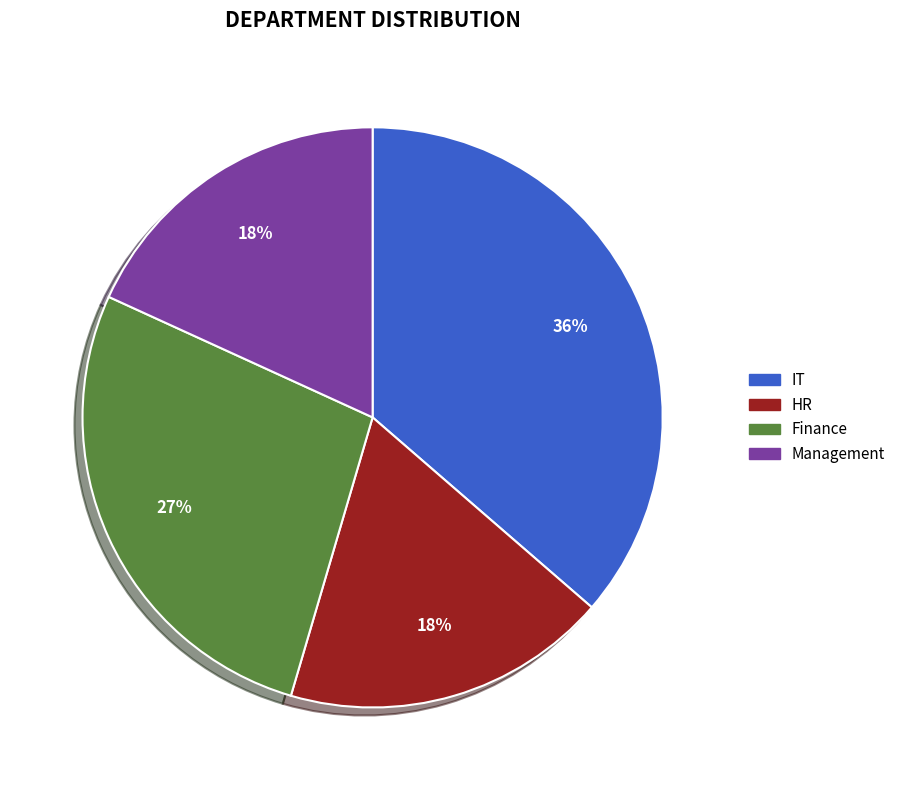

Count the number of slices in the pie.

4